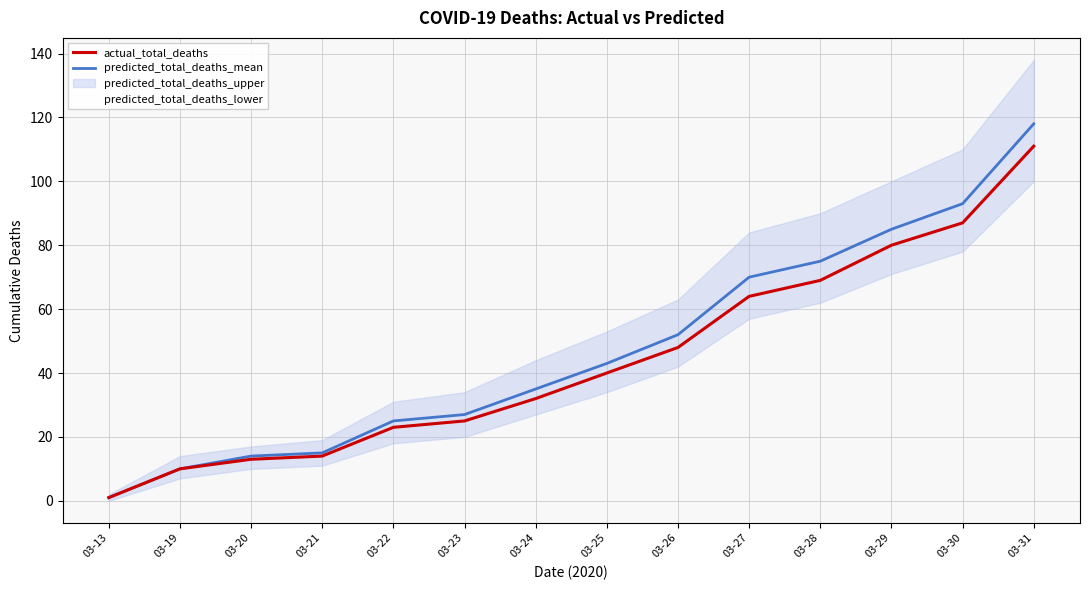

True or false: actual_total_deaths has a value of 8 at 03-20.

False